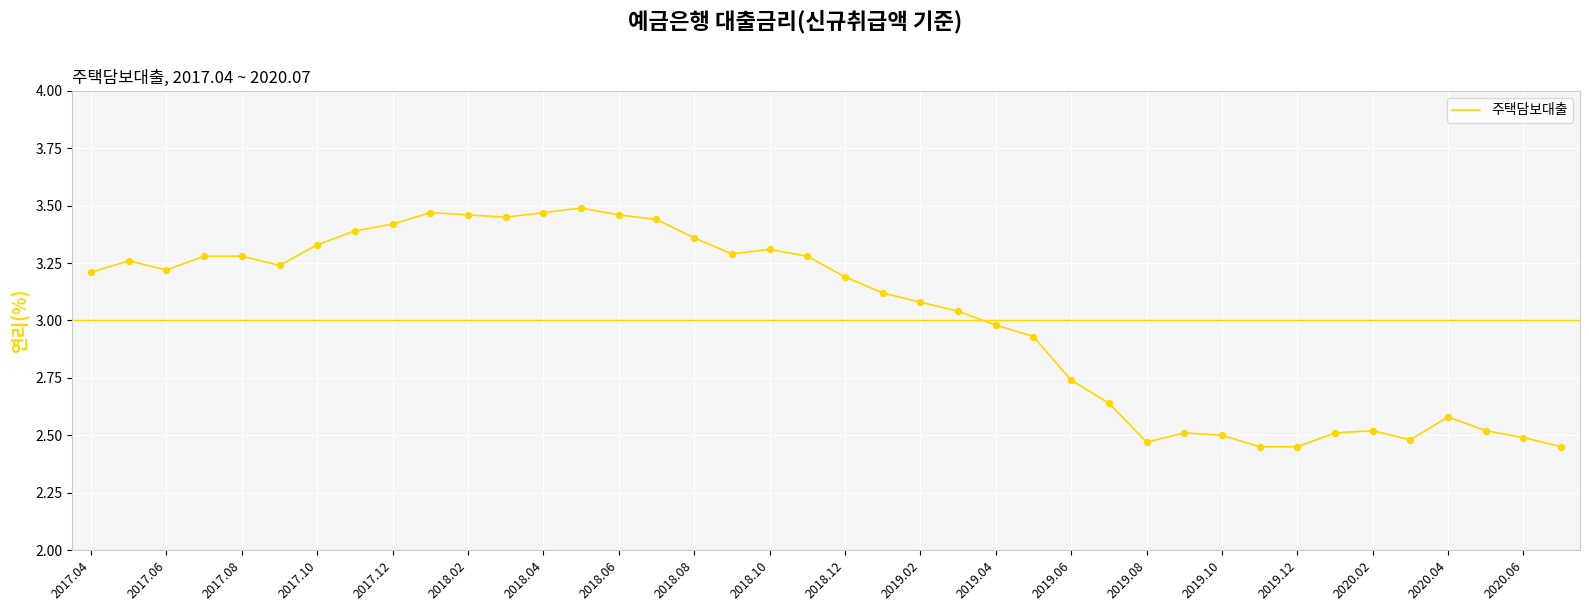

What is the difference between the maximum and minimum values?

1.0